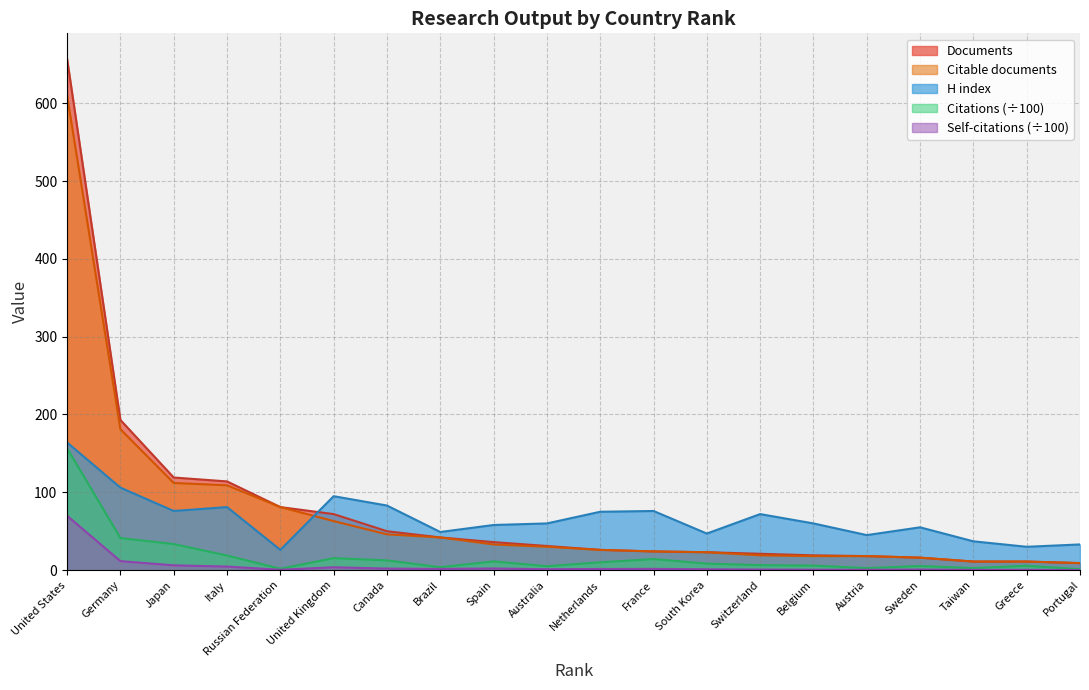

Between Japan and Switzerland, which series saw the biggest shift?

Documents